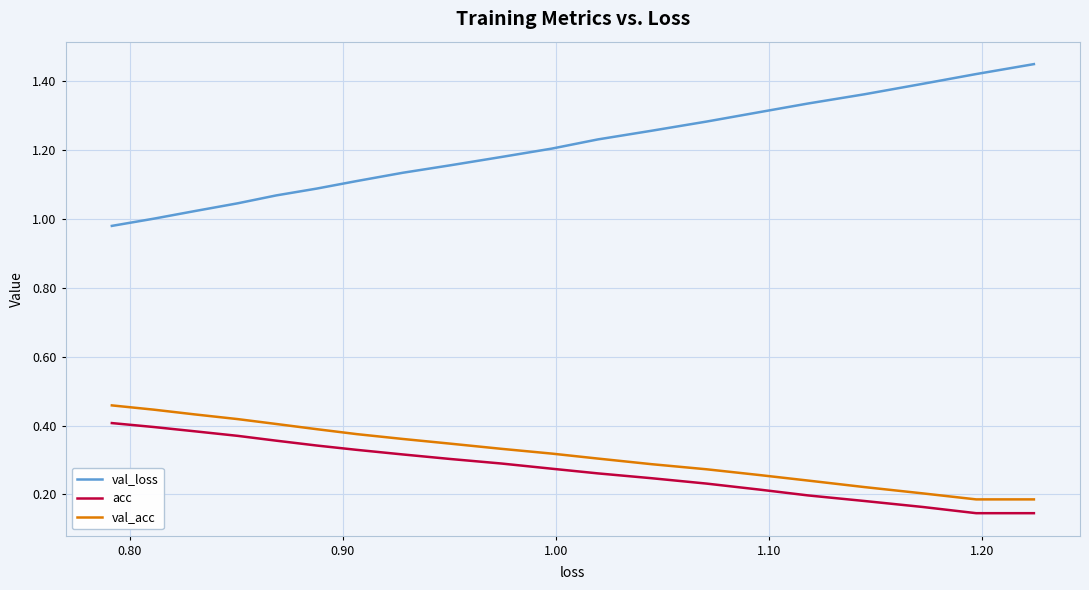

Which series has the widest spread of values?

val_loss